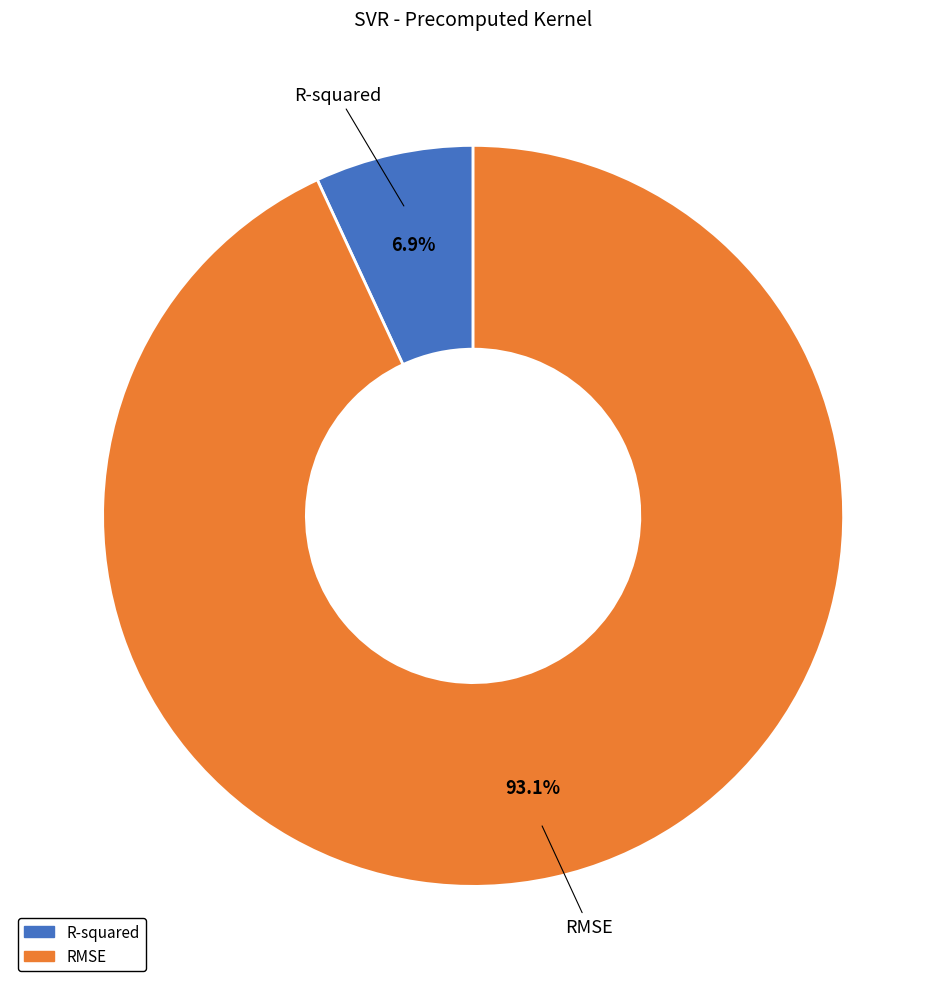

To the nearest percent, what is the difference between the largest and smallest slice percentages?

86%